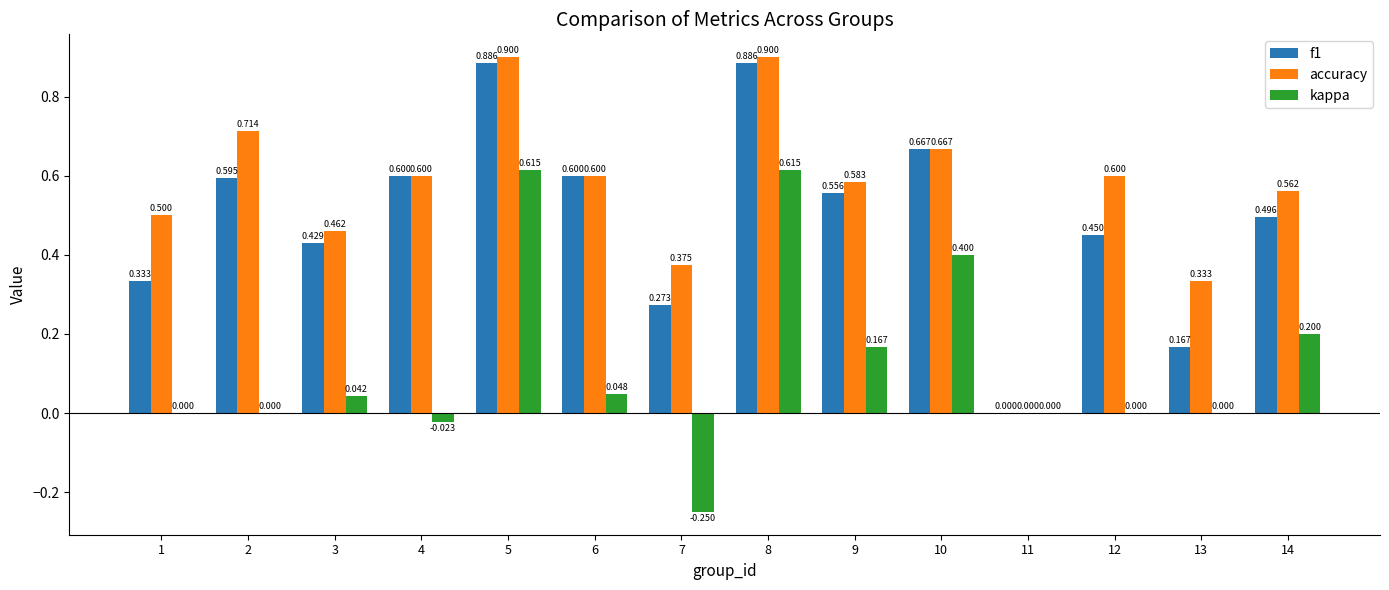

What is the average value of the accuracy series?

0.6